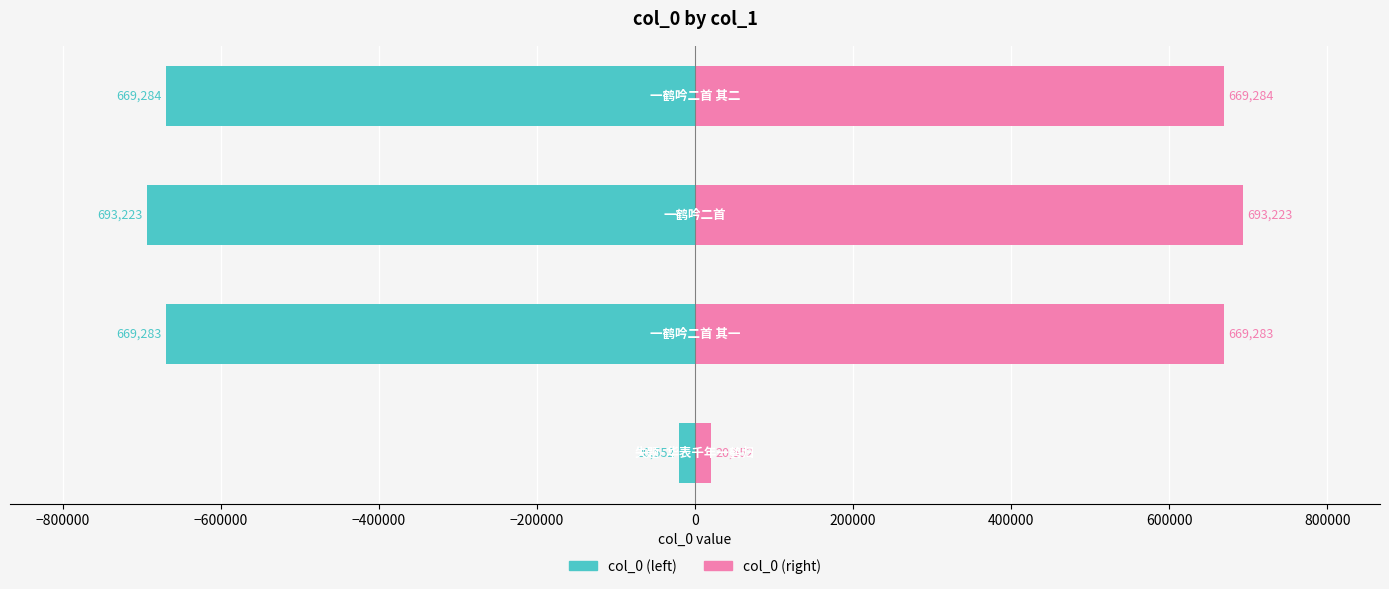

What is the minimum value shown in the chart?

-693223